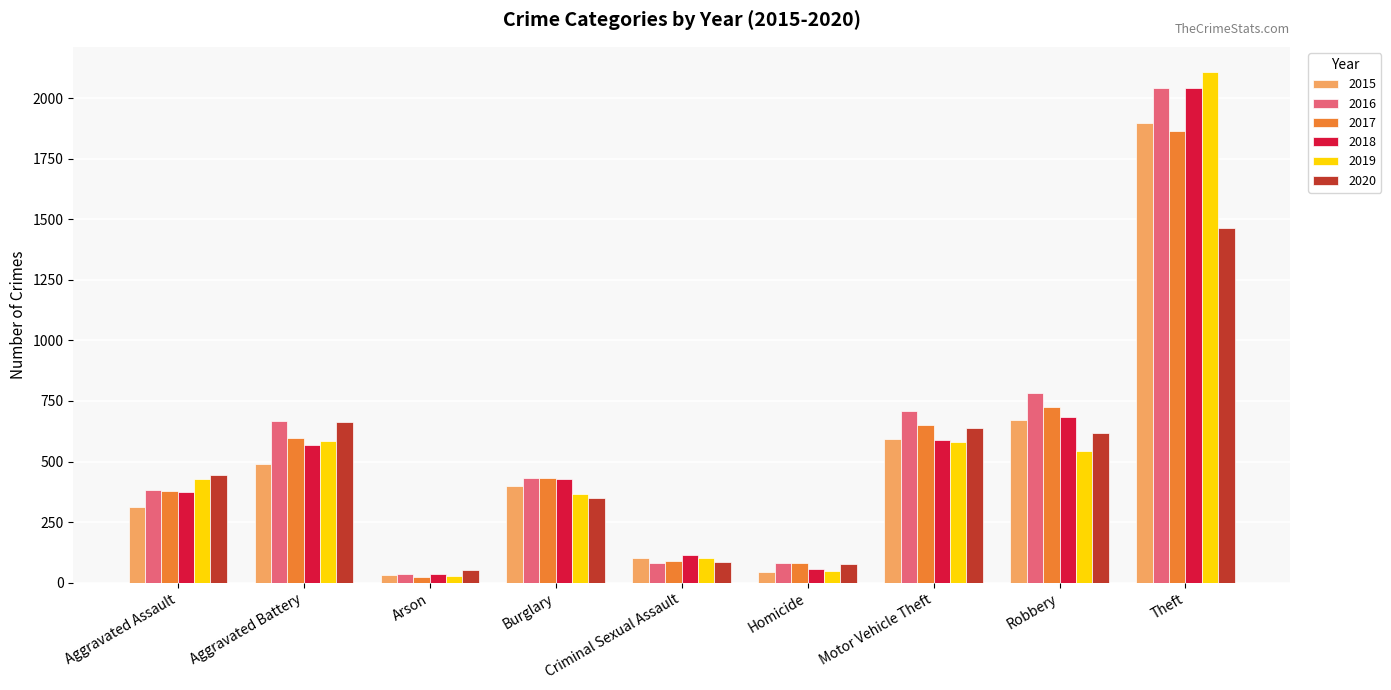

Which series changed the most between Aggravated Battery and Criminal Sexual Assault?

2016